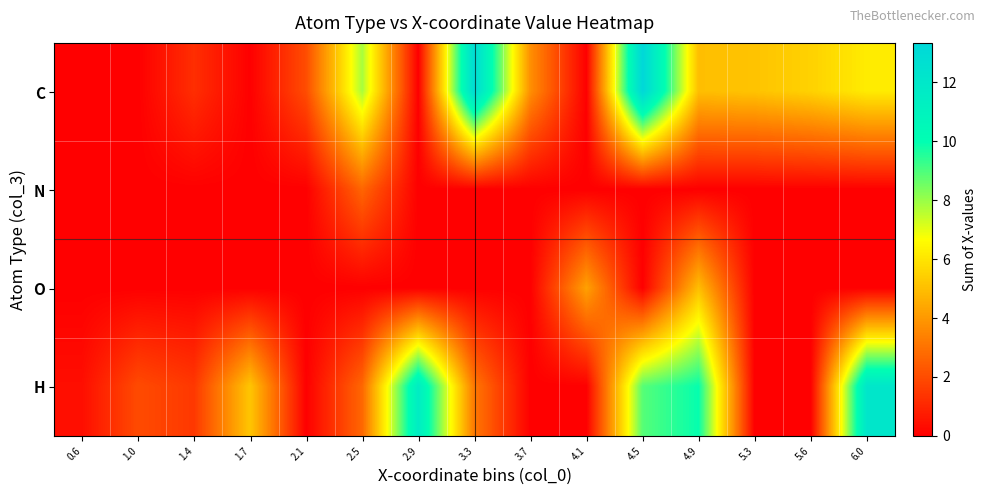

Between 4.5 and 1.0, which is larger?

4.5